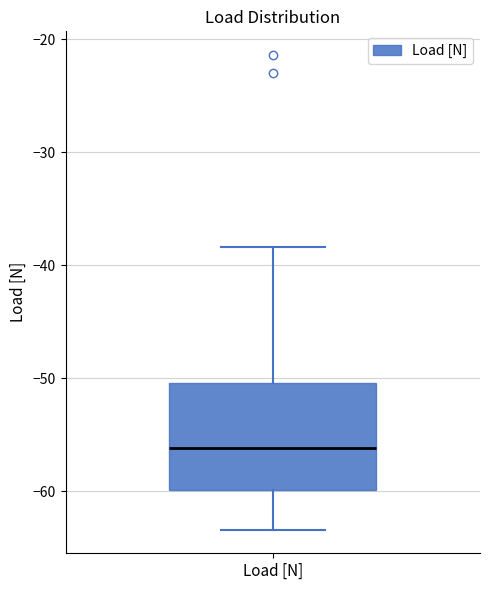

Where does the upper whisker of the box for Load [N] end on the y-axis? The values are not printed on the chart, so give them approximately, as read against the axis.

-38